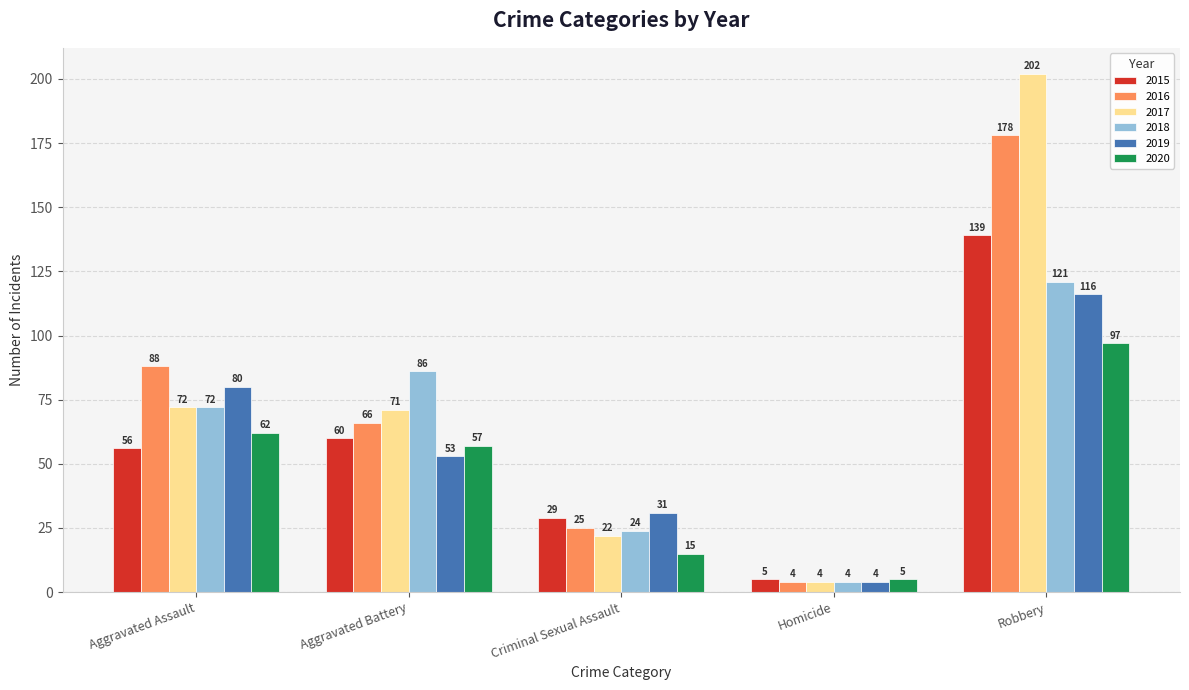

How many series are shown in this chart?

6